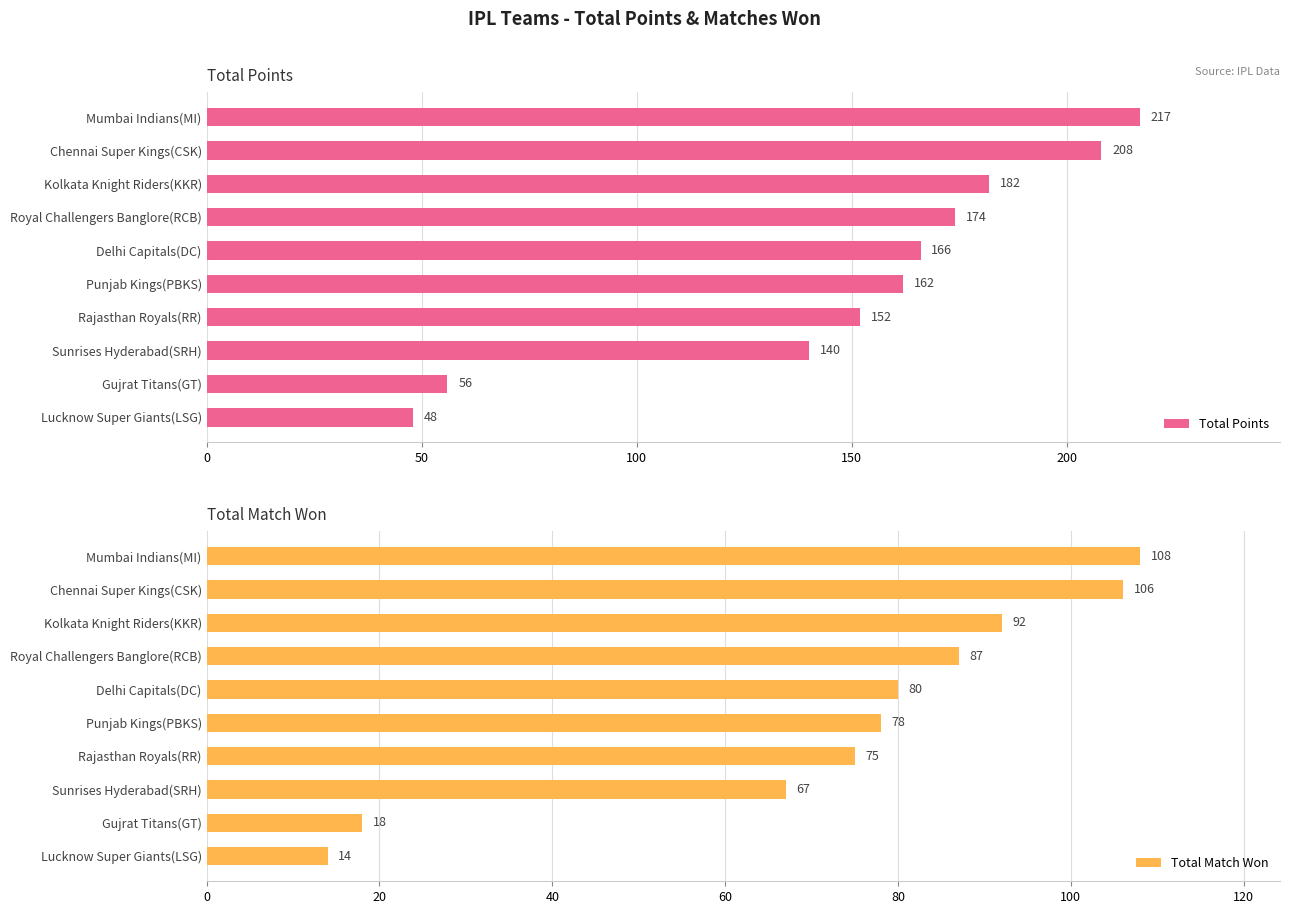

What is the difference between the maximum and minimum values in the Total Points series?

169